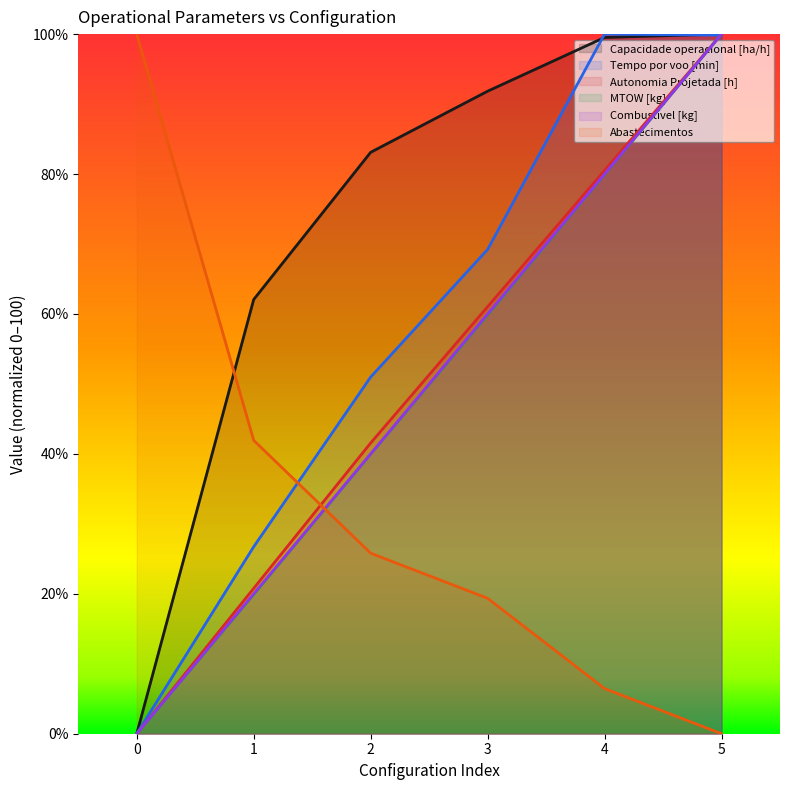

What is the average value of the MTOW [kg] series?

49.9